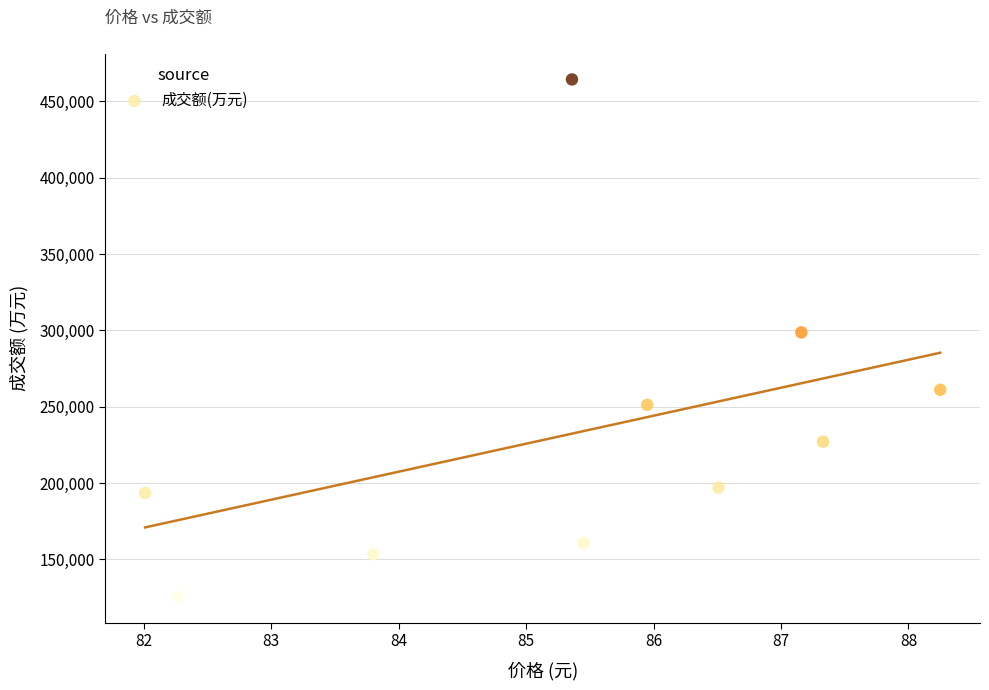

What is the range of Y values (max minus min)?

338774